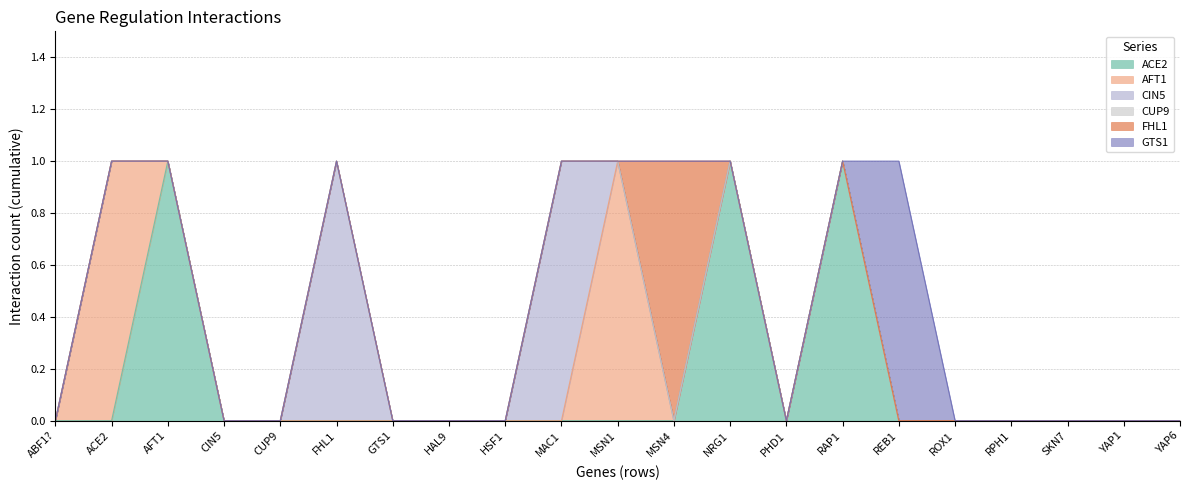

Count the number of data series in this chart.

6